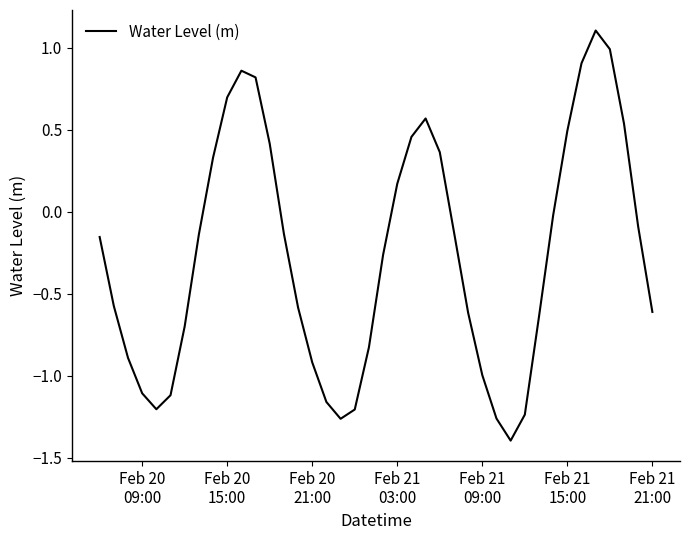

What is the difference between the maximum and minimum values?

2.5